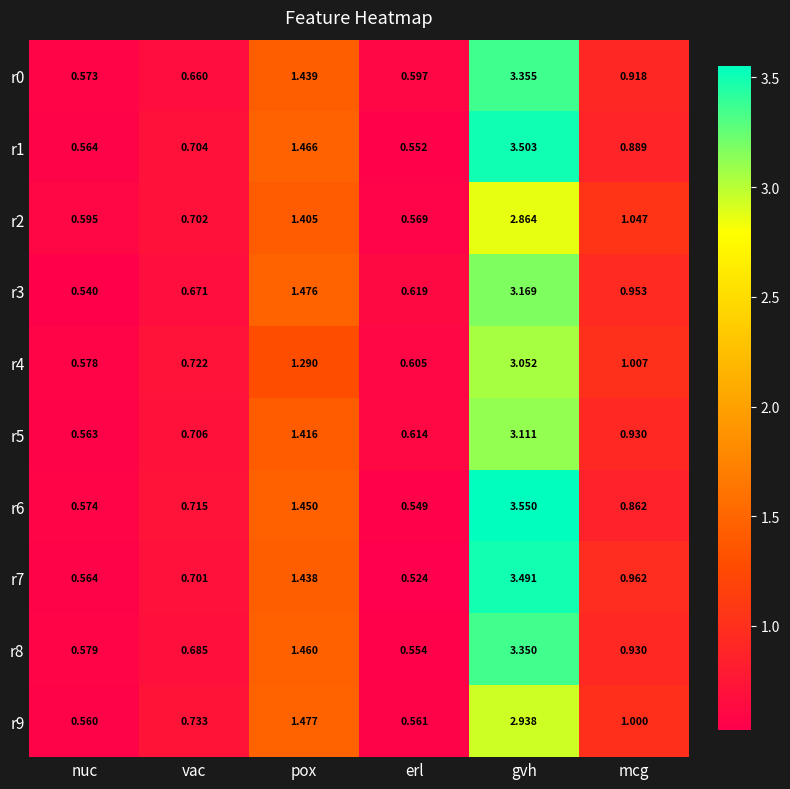

Where is r4 nearest to the value 1?

mcg